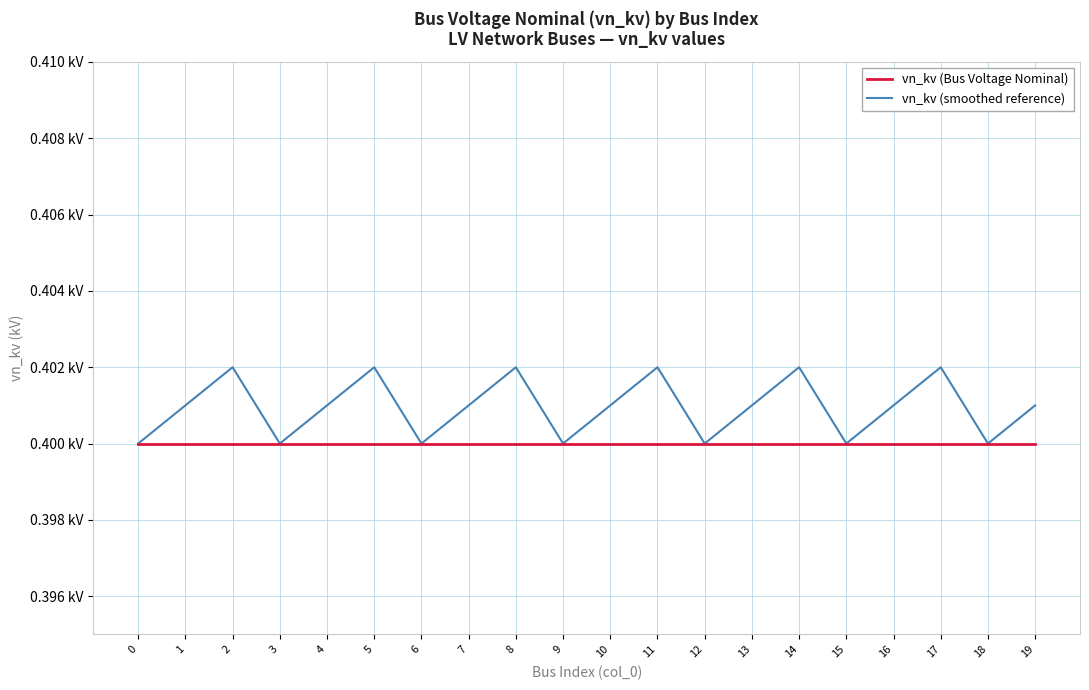

In vn_kv (smoothed reference), how many points are lower than both neighbors (excluding endpoints)?

6